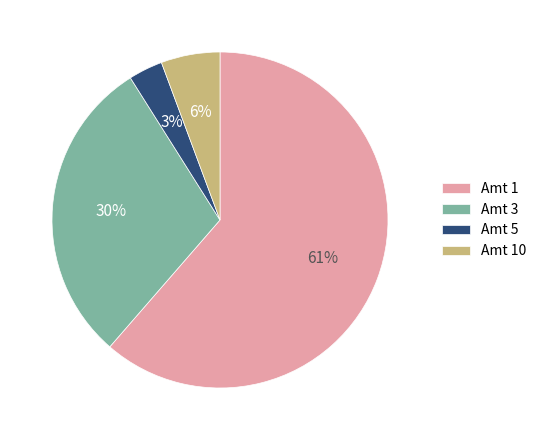

To the nearest percent, what portion does Amt 3 represent?

30%